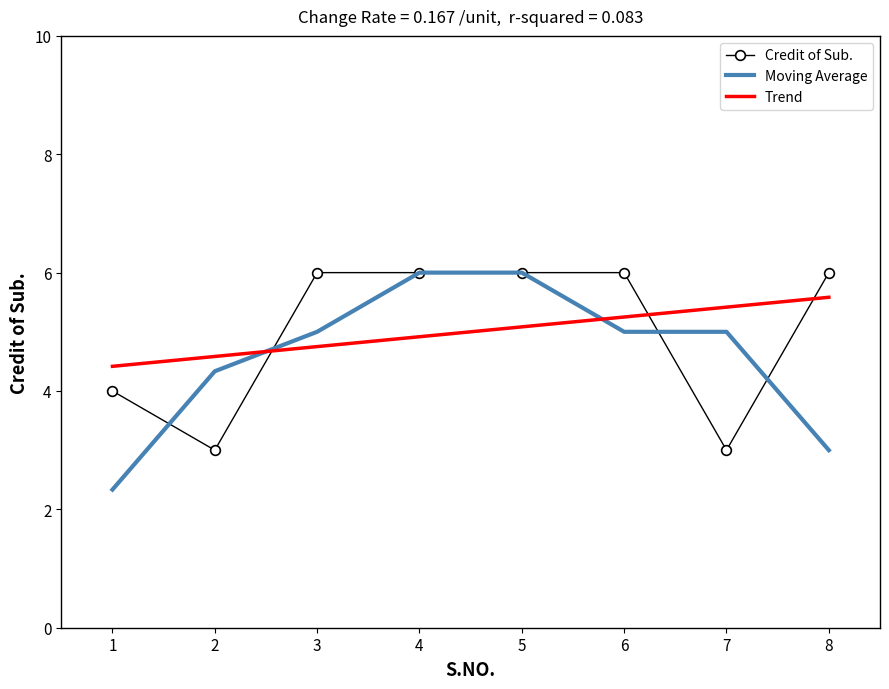

Between 6 and 7, which series saw the biggest shift?

Credit of Sub.